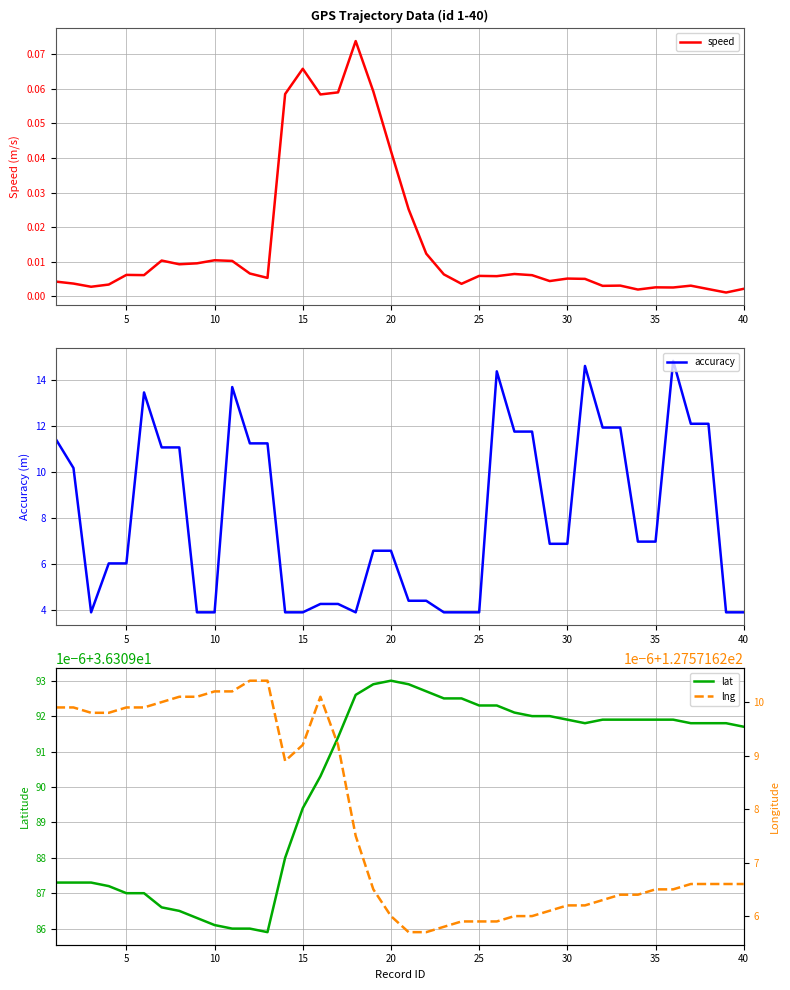

Count the number of categories in the chart.

40